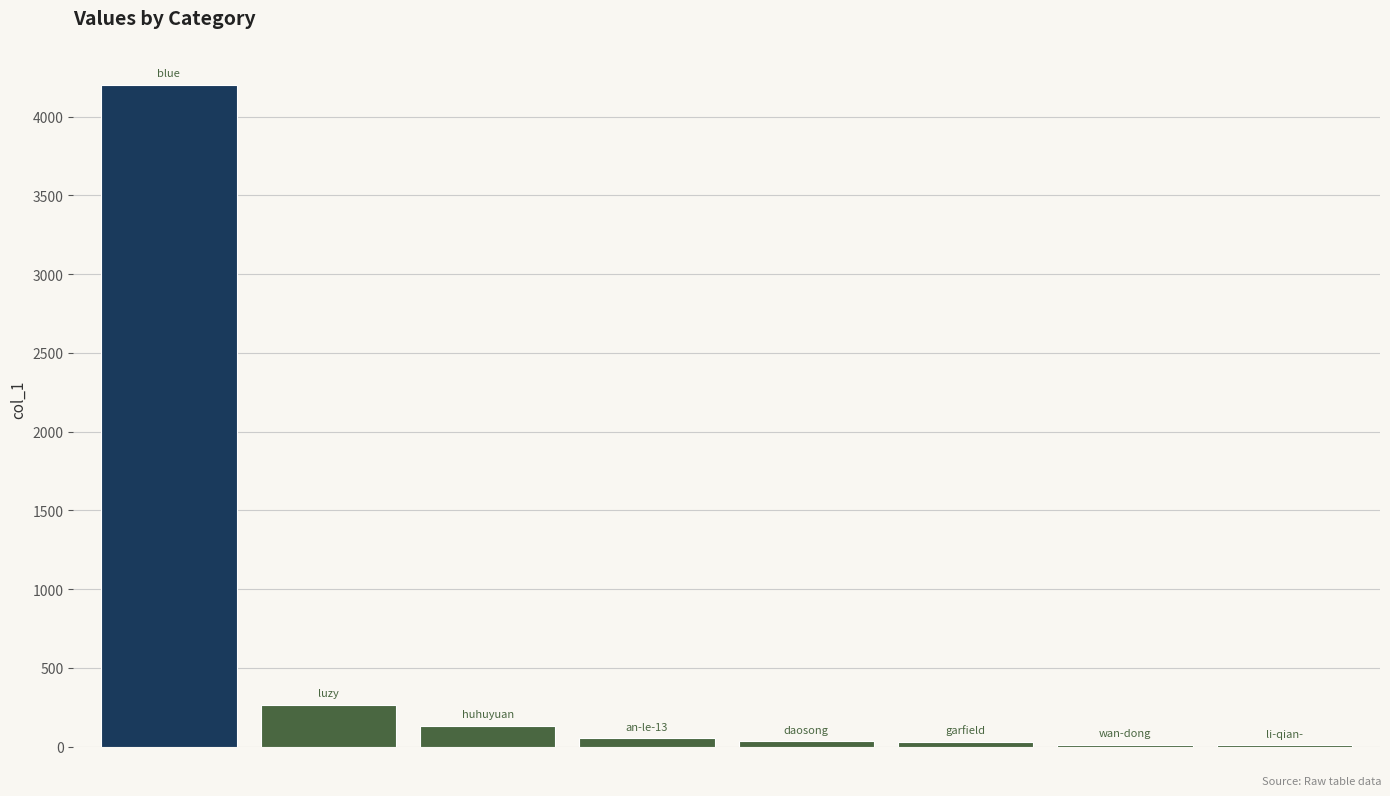

What is the maximum value shown in the chart?

4201